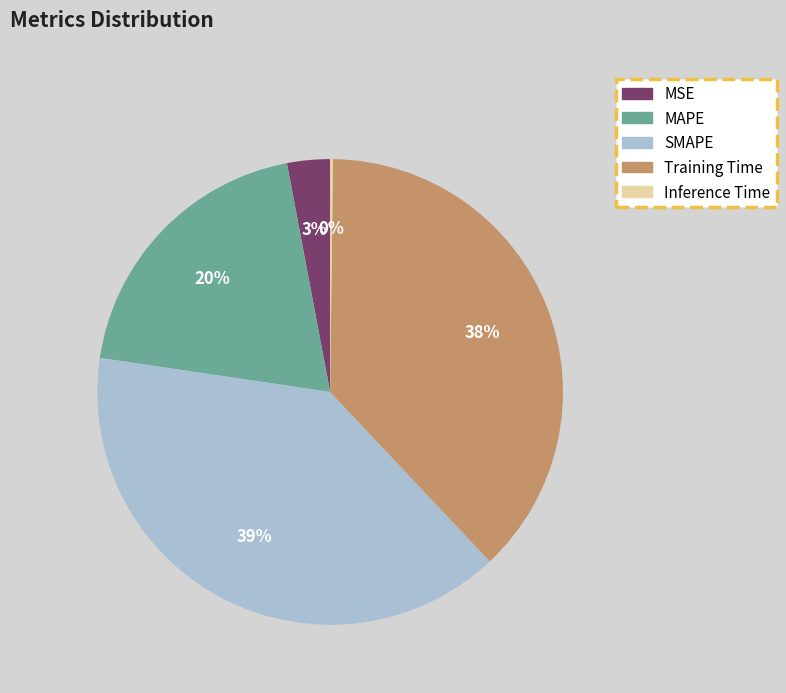

Does any single category account for the majority?

No